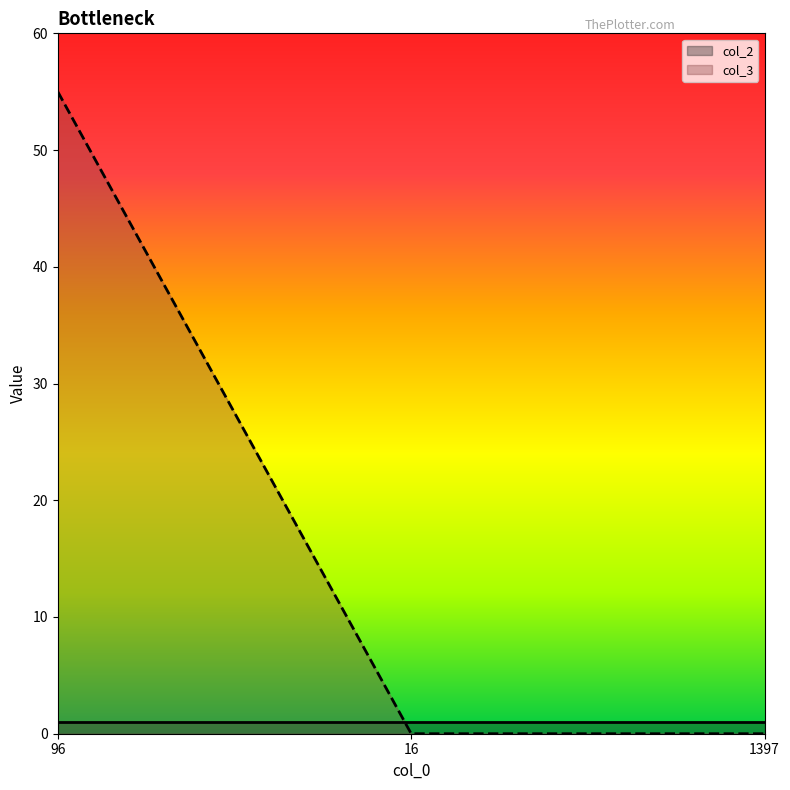

True or false: the data shows 19 at 16.

False